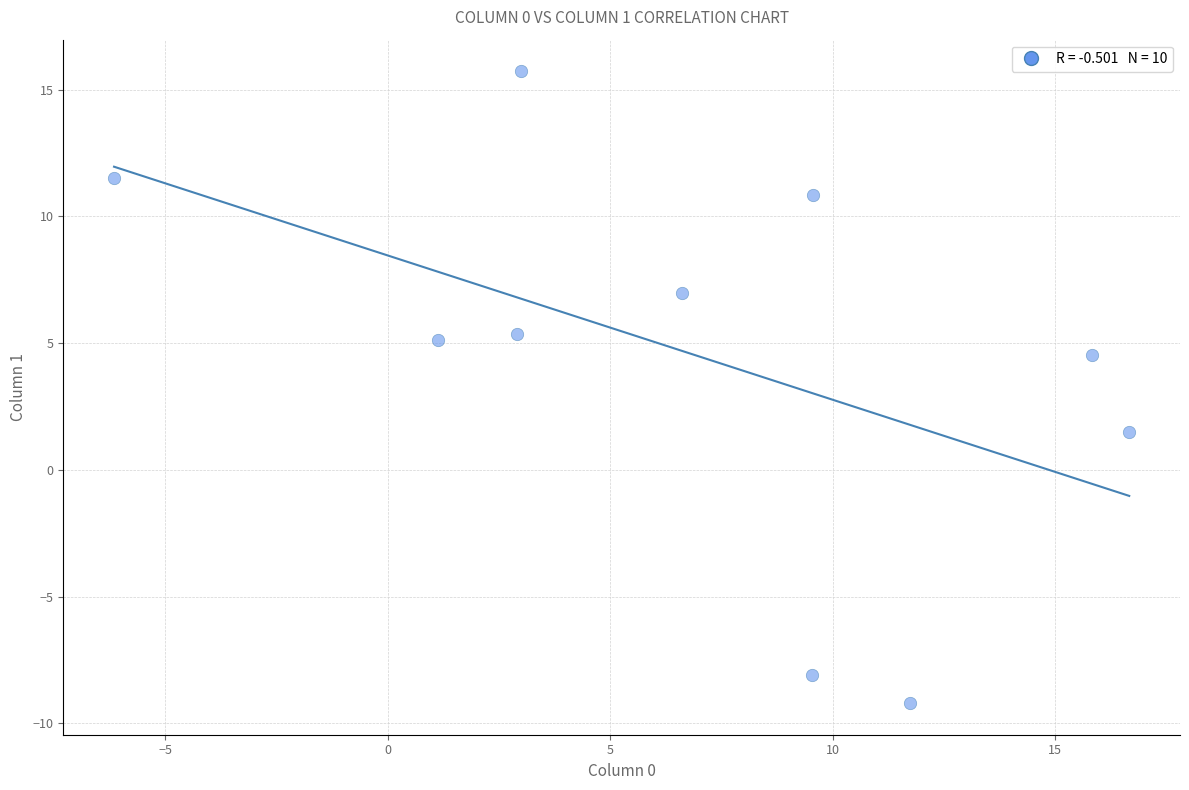

What is the average Y value?

4.4